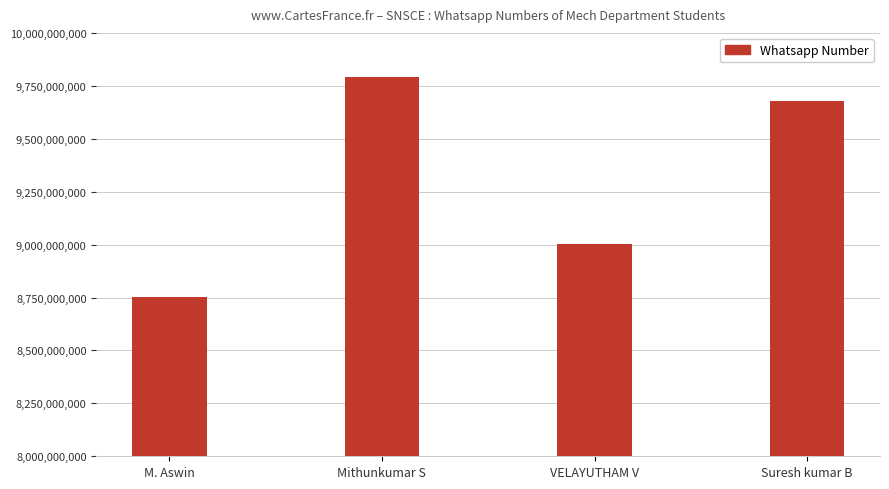

What is the difference between the second highest and minimum values?

923813151